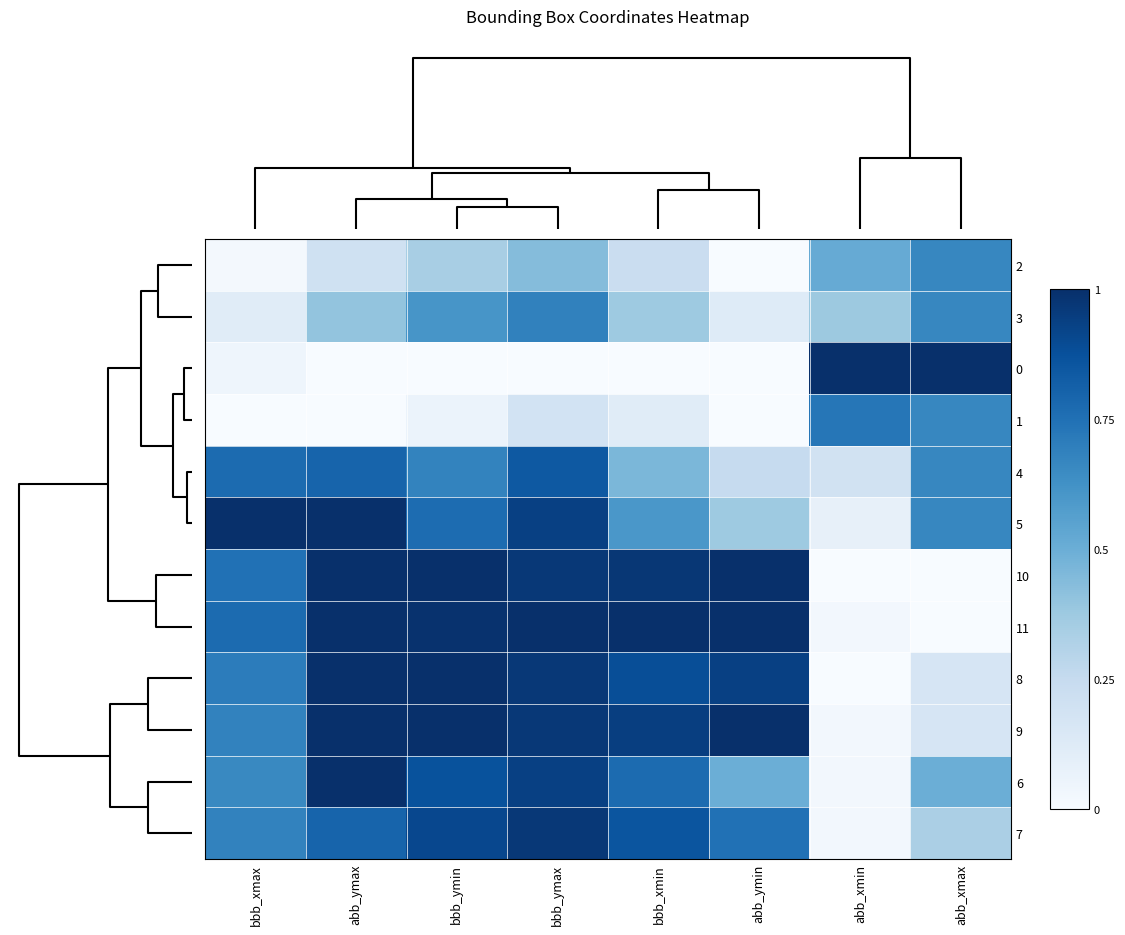

Reading left to right, list all the values displayed in this chart.

2: bbb_xmax=0.0	abb_ymax=0.2	bbb_ymin=0.3	bbb_ymax=0.4	bbb_xmin=0.2	abb_ymin=0.0	abb_xmin=0.5	abb_xmax=0.7
3: bbb_xmax=0.1	abb_ymax=0.4	bbb_ymin=0.6	bbb_ymax=0.7	bbb_xmin=0.4	abb_ymin=0.1	abb_xmin=0.4	abb_xmax=0.7
0: bbb_xmax=0.0	abb_ymax=0.0	bbb_ymin=0.0	bbb_ymax=0.0	bbb_xmin=0.0	abb_ymin=0.0	abb_xmin=1.0	abb_xmax=1.0
1: bbb_xmax=0.0	abb_ymax=0.0	bbb_ymin=0.1	bbb_ymax=0.2	bbb_xmin=0.1	abb_ymin=0.0	abb_xmin=0.7	abb_xmax=0.7
4: bbb_xmax=0.8	abb_ymax=0.8	bbb_ymin=0.7	bbb_ymax=0.8	bbb_xmin=0.5	abb_ymin=0.2	abb_xmin=0.2	abb_xmax=0.7
5: bbb_xmax=1.0	abb_ymax=1.0	bbb_ymin=0.8	bbb_ymax=0.9	bbb_xmin=0.6	abb_ymin=0.4	abb_xmin=0.1	abb_xmax=0.7
10: bbb_xmax=0.7	abb_ymax=1.0	bbb_ymin=1.0	bbb_ymax=1.0	bbb_xmin=1.0	abb_ymin=1.0	abb_xmin=0.0	abb_xmax=0.0
11: bbb_xmax=0.8	abb_ymax=1.0	bbb_ymin=1.0	bbb_ymax=1.0	bbb_xmin=1.0	abb_ymin=1.0	abb_xmin=0.0	abb_xmax=0.0
8: bbb_xmax=0.7	abb_ymax=1.0	bbb_ymin=1.0	bbb_ymax=1.0	bbb_xmin=0.9	abb_ymin=0.9	abb_xmin=0.0	abb_xmax=0.2
9: bbb_xmax=0.7	abb_ymax=1.0	bbb_ymin=1.0	bbb_ymax=1.0	bbb_xmin=0.9	abb_ymin=1.0	abb_xmin=0.0	abb_xmax=0.2
6: bbb_xmax=0.7	abb_ymax=1.0	bbb_ymin=0.9	bbb_ymax=0.9	bbb_xmin=0.8	abb_ymin=0.5	abb_xmin=0.0	abb_xmax=0.5
7: bbb_xmax=0.7	abb_ymax=0.8	bbb_ymin=0.9	bbb_ymax=1.0	bbb_xmin=0.9	abb_ymin=0.7	abb_xmin=0.0	abb_xmax=0.3